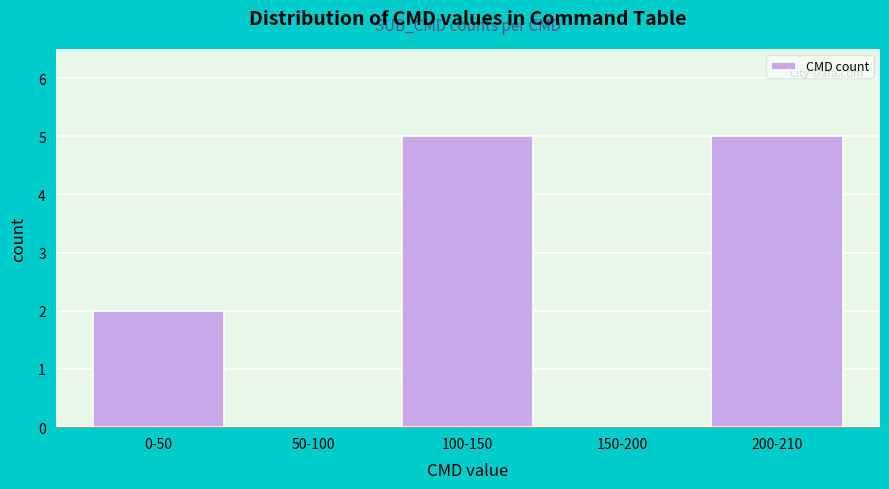

Reading right to left, what are all the values shown in this chart?

200-210=5	150-200=0	100-150=5	50-100=0	0-50=2